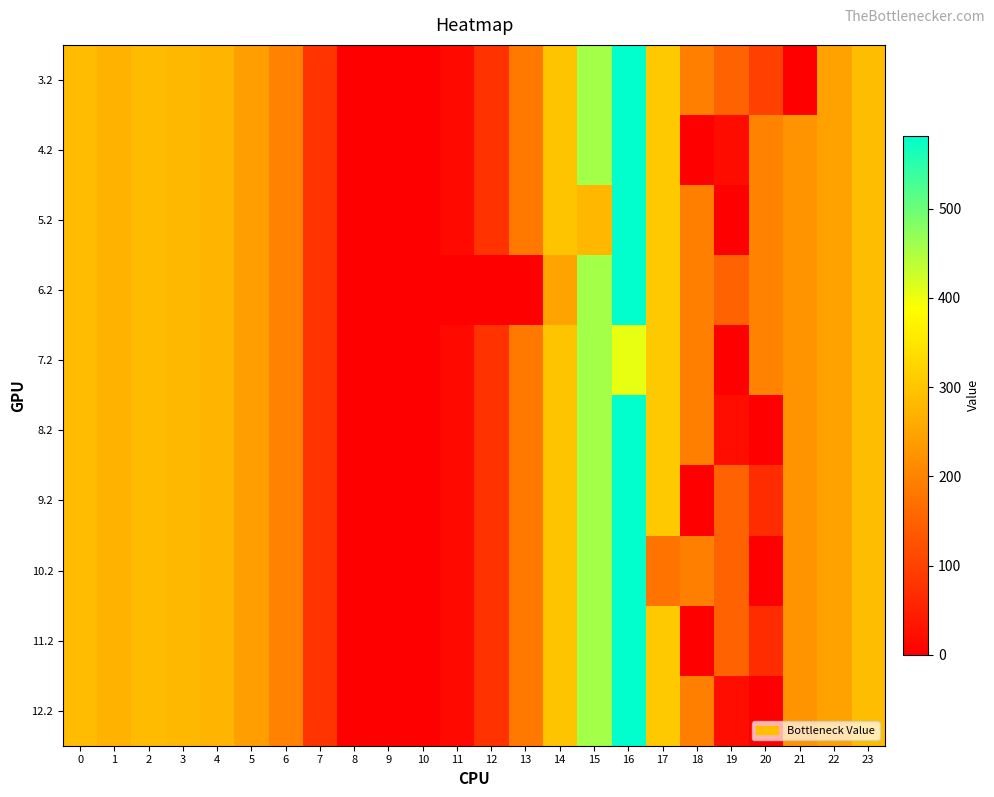

Reading left to right, list all the values displayed in this chart.

row_0: 287.1	272.7	285.5	281.0	274.4	241.8	200.1	79.7	0.0	0.0	0.0	15.5	78.1	185.0	297.7	456.0	581.7	306.2	196.3	150.8	98.2	0.0	247.4	287.5
row_1: 287.1	272.7	285.5	281.0	274.4	241.8	200.1	79.7	0.0	0.0	0.0	15.5	78.1	185.0	297.7	456.0	581.7	306.2	0.0	19.7	199.2	226.4	247.4	287.5
row_2: 287.1	272.7	285.5	281.0	274.4	241.8	200.1	79.7	0.0	0.0	0.0	15.5	78.1	185.0	297.7	279.5	581.7	306.2	196.3	0.0	199.2	226.4	247.4	287.5
row_3: 287.1	272.7	285.5	281.0	274.4	241.8	200.1	79.7	0.0	0.0	0.0	0.0	0.0	0.0	248.9	456.0	581.7	306.2	196.3	150.8	199.2	226.4	247.4	287.5
row_4: 287.1	272.7	285.5	281.0	274.4	241.8	200.1	79.7	0.0	0.0	0.0	15.5	78.1	185.0	297.7	456.0	405.2	306.2	196.3	0.0	199.2	226.4	247.4	287.5
row_5: 287.1	272.7	285.5	281.0	274.4	241.8	200.1	79.7	0.0	0.0	0.0	15.5	78.1	185.0	297.7	456.0	581.7	306.2	196.3	22.6	0.0	226.4	247.4	287.5
row_6: 287.1	272.7	285.5	281.0	274.4	241.8	200.1	79.7	0.0	0.0	0.0	15.5	78.1	185.0	297.7	456.0	581.7	306.2	0.0	150.8	68.1	226.4	247.4	287.5
row_7: 287.1	272.7	285.5	281.0	274.4	241.8	200.1	79.7	0.0	0.0	0.0	15.5	78.1	185.0	297.7	456.0	581.7	178.1	196.3	150.8	0.0	226.4	247.4	287.5
row_8: 287.1	272.7	285.5	281.0	274.4	241.8	200.1	79.7	0.0	0.0	0.0	15.5	78.1	185.0	297.7	456.0	581.7	306.2	0.0	150.8	68.1	226.4	247.4	287.5
row_9: 287.1	272.7	285.5	281.0	274.4	241.8	200.1	79.7	0.0	0.0	0.0	15.5	78.1	185.0	297.7	456.0	581.7	306.2	196.3	22.6	0.0	226.4	247.4	287.5